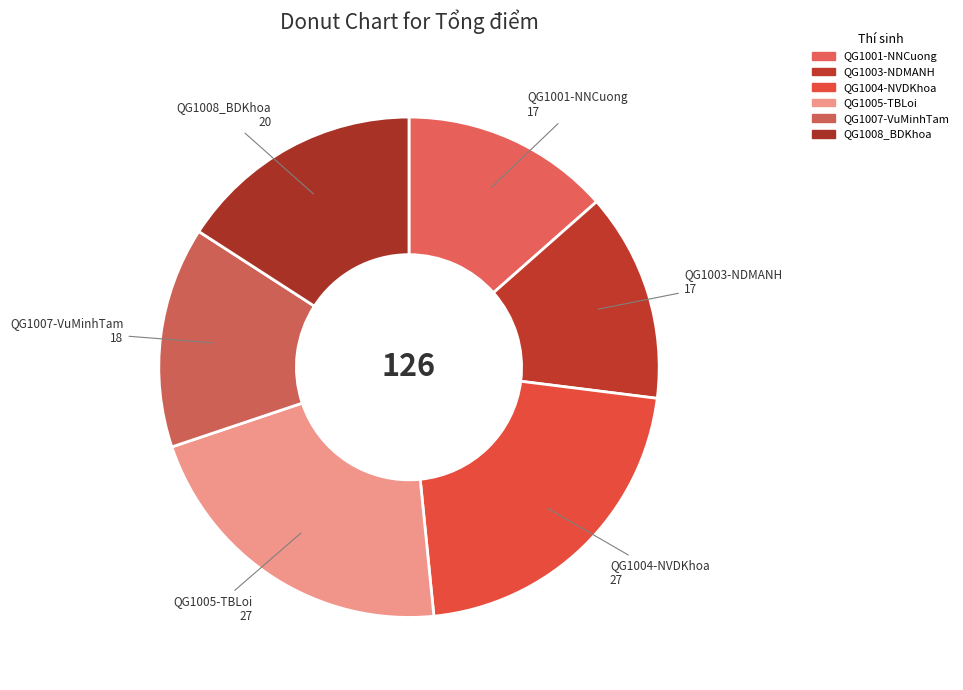

Count the number of slices in the pie.

6